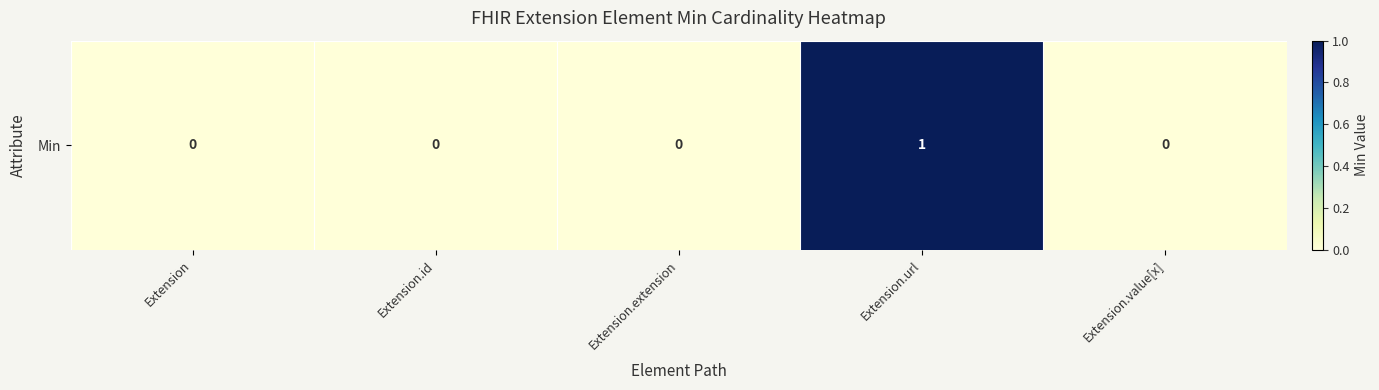

The chart shows a value of 0 at Extension.value[x]. True or false?

False